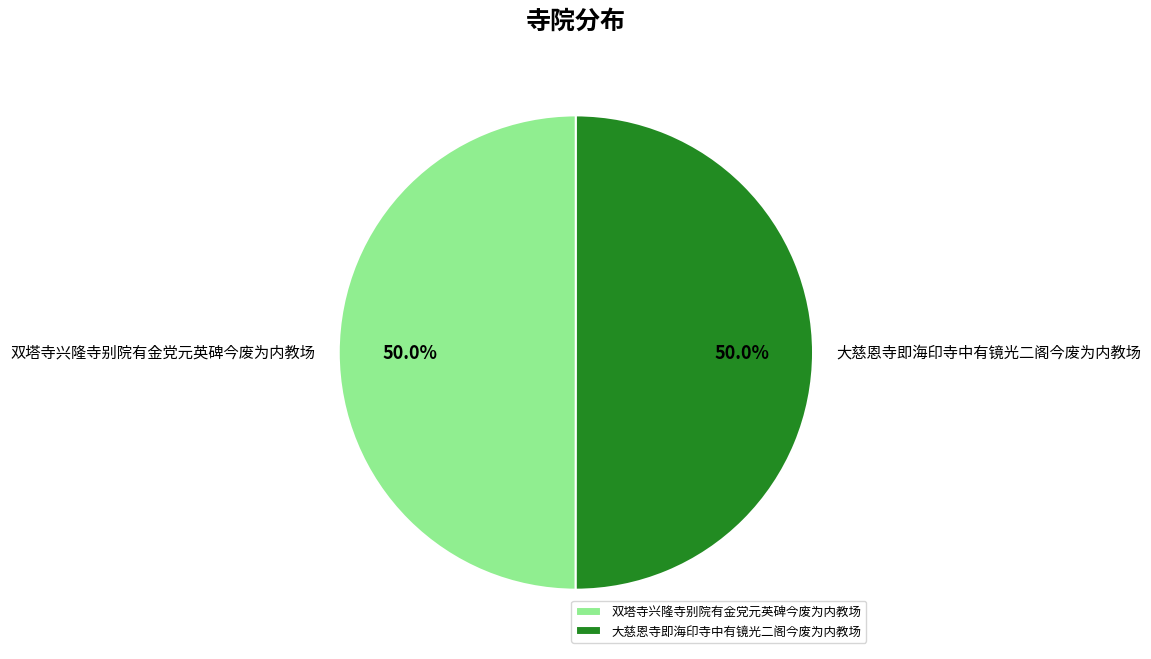

What percentage do 双塔寺兴隆寺别院有金党元英碑今废为内教场 and 大慈恩寺即海印寺中有镜光二阁今废为内教场 together represent?

100.0%